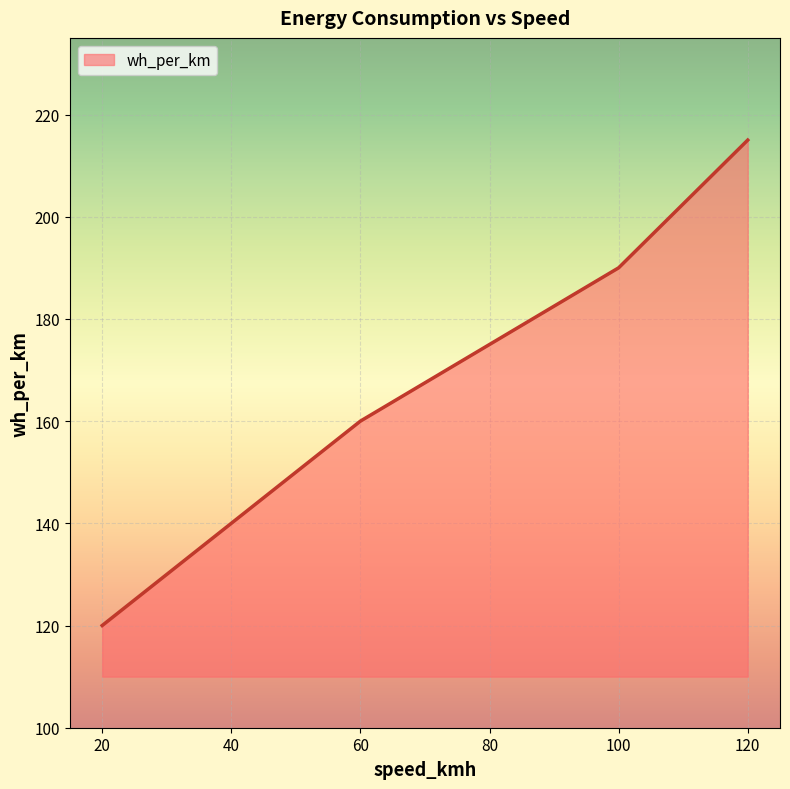

Which has a higher value, 80 or 20?

80